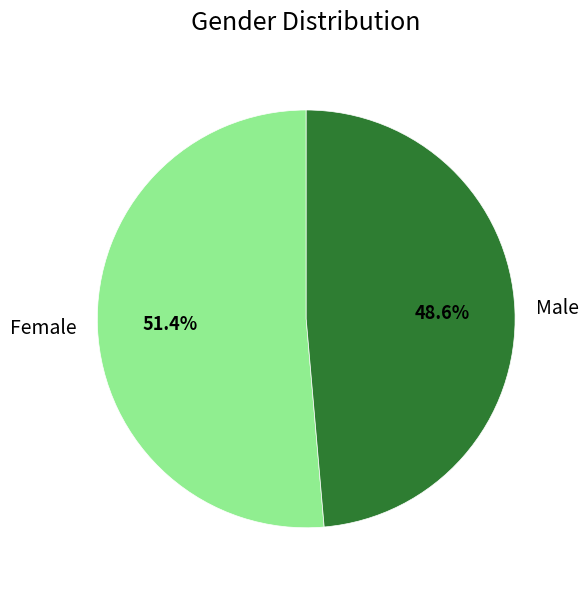

Is there a majority slice in this chart?

Yes